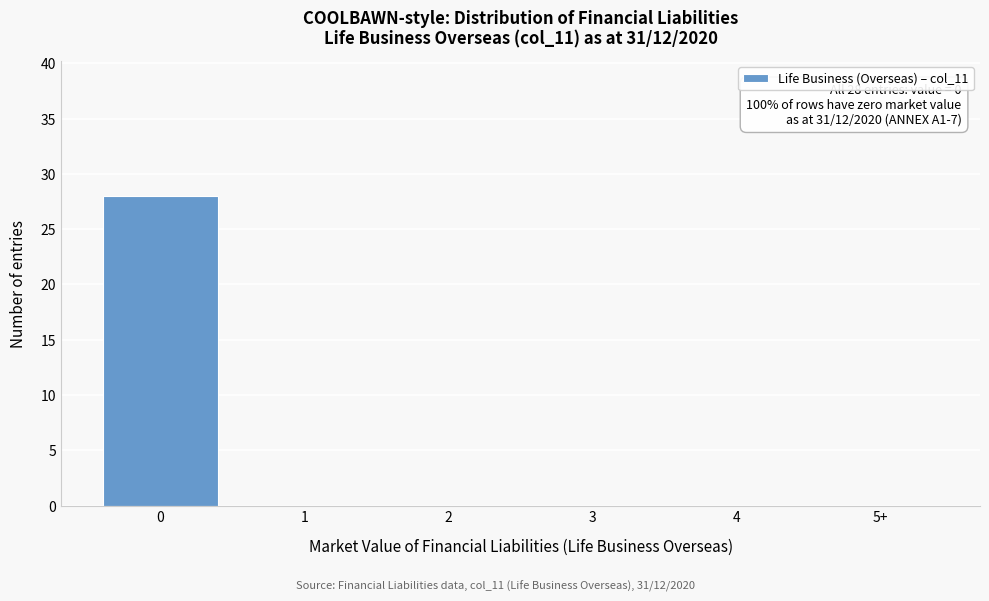

Reading left to right, transcribe all the data shown in this chart.

0=28	1=0	2=0	3=0	4=0	5+=0